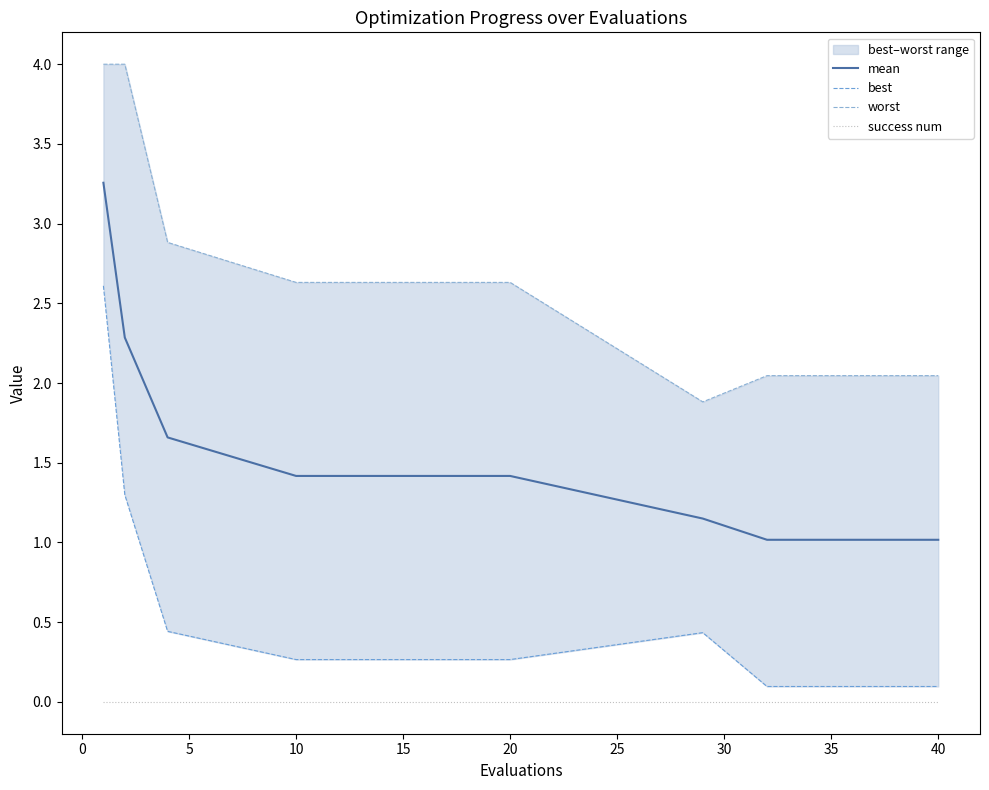

How many lines are shown in the chart?

4